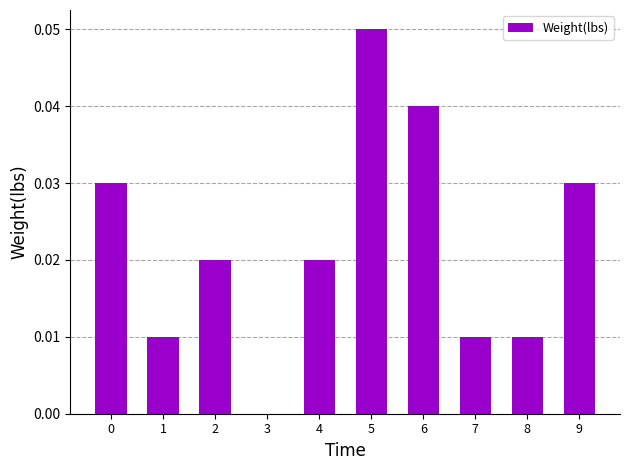

The value at 6 is 0.1. True or false?

False